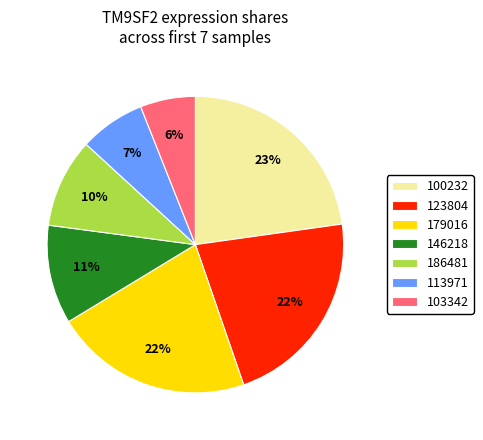

How many slices are in this pie chart?

7